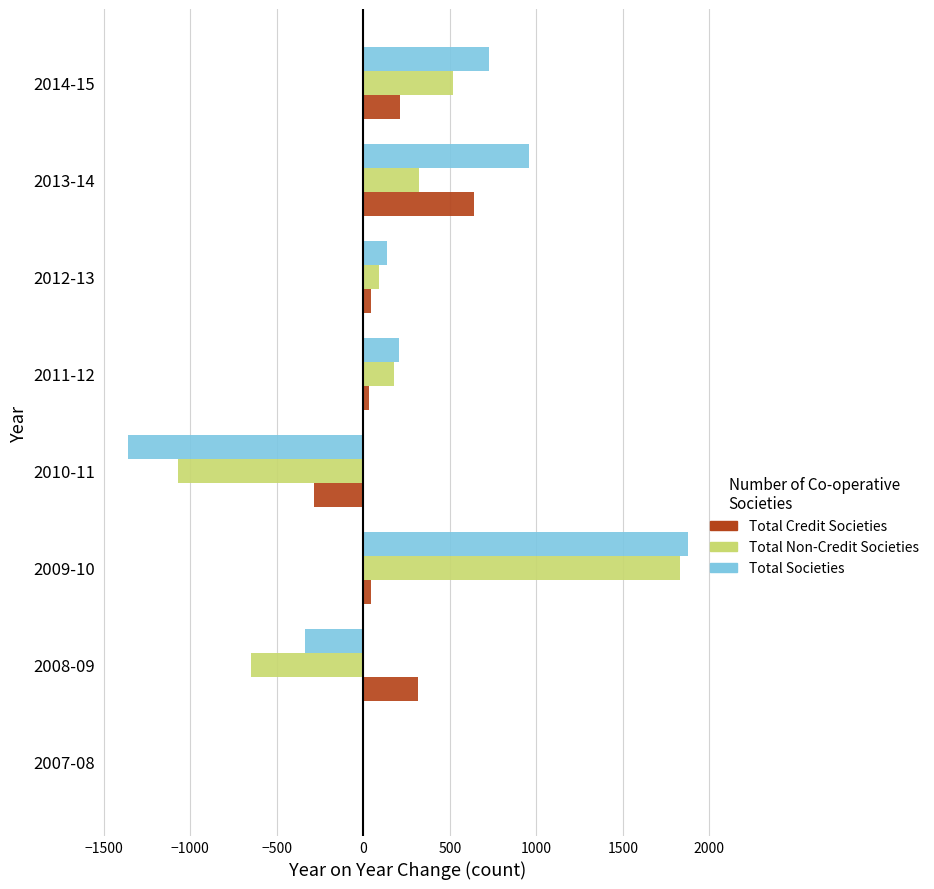

The value of Total Societies at 2012-13 is 134. True or false?

True